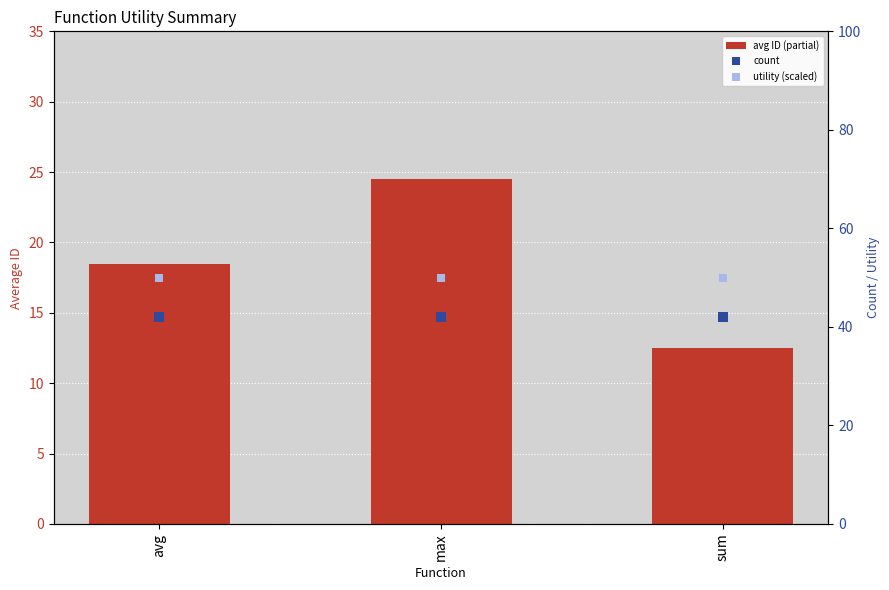

What are all the series names shown in the legend?

avg ID (partial), count, utility (scaled)